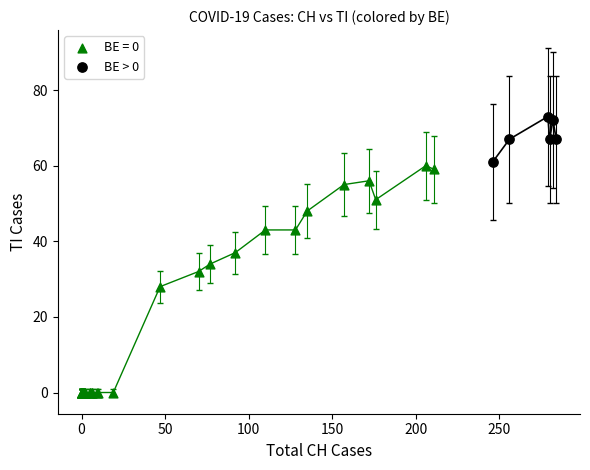

Which series contains the lowest Y value?

BE = 0